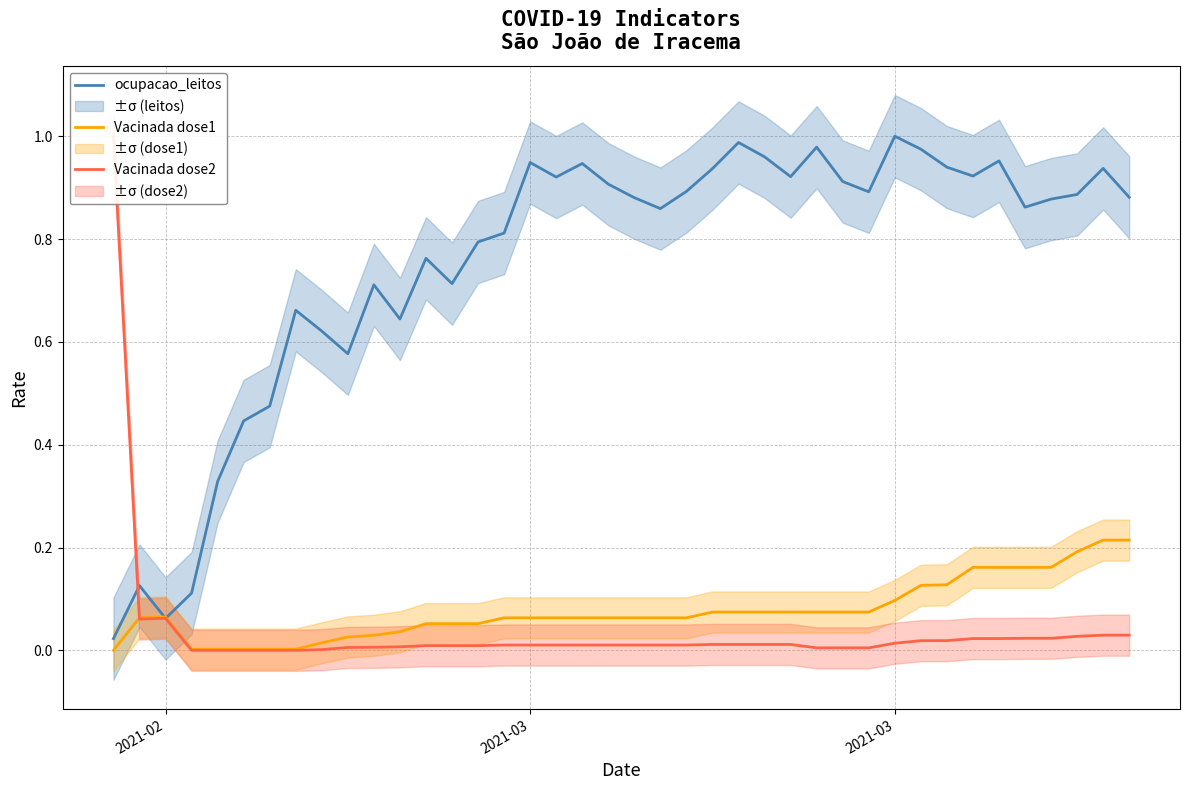

What is the difference between the maximum and minimum values in the Vacinada dose1 series?

0.2